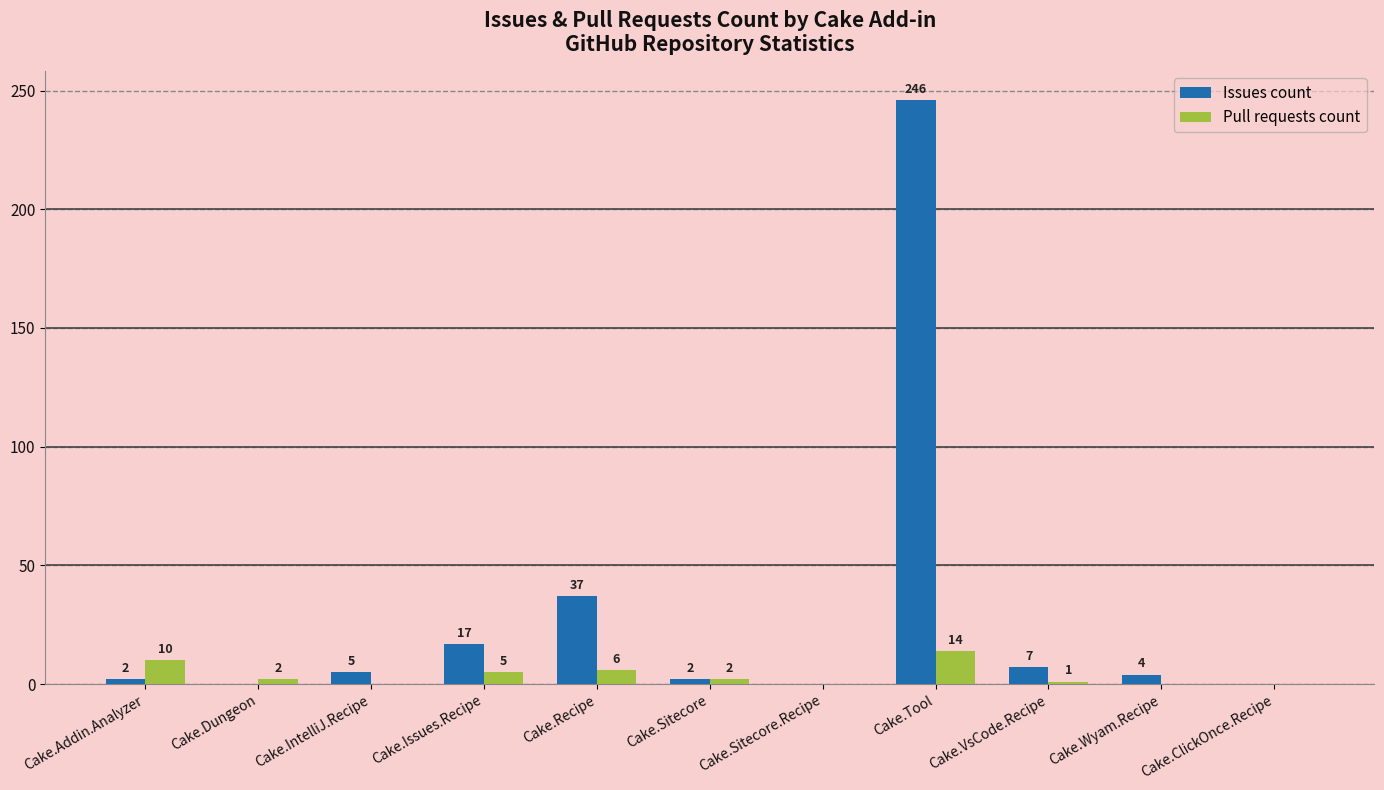

Is the value of Pull requests count at Cake.Dungeon greater than the value of Issues count at Cake.Dungeon?

Yes